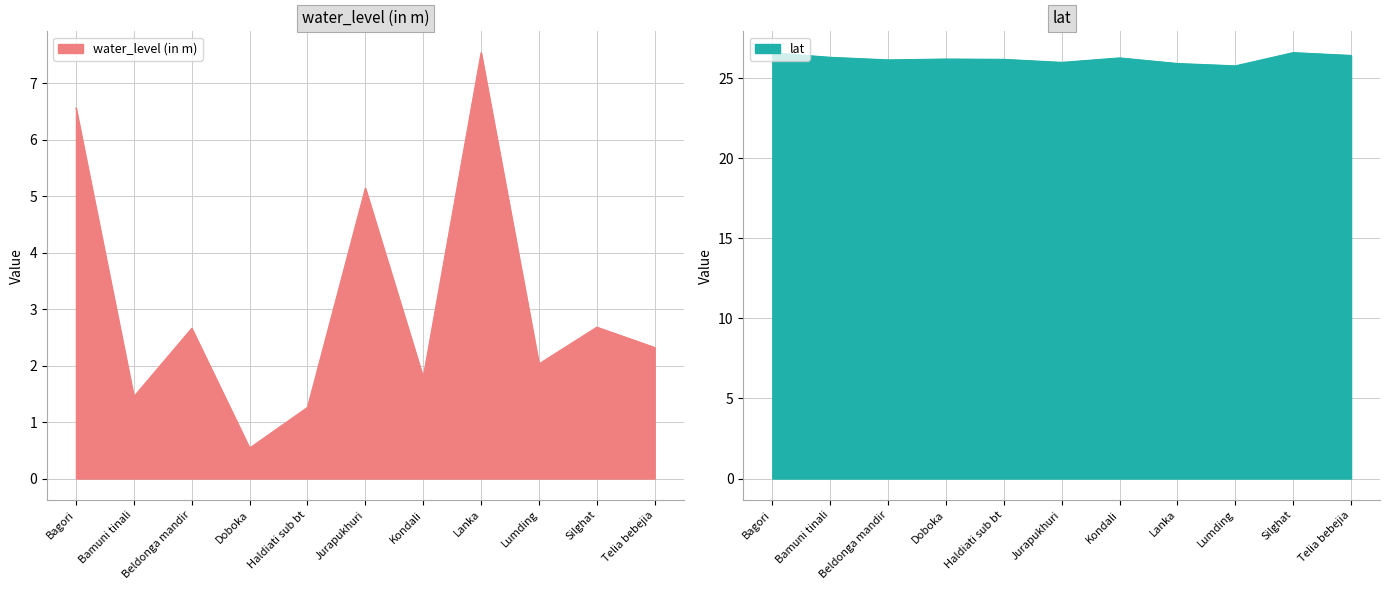

Which category has the lowest value in the water_level (in m) series?

Doboka